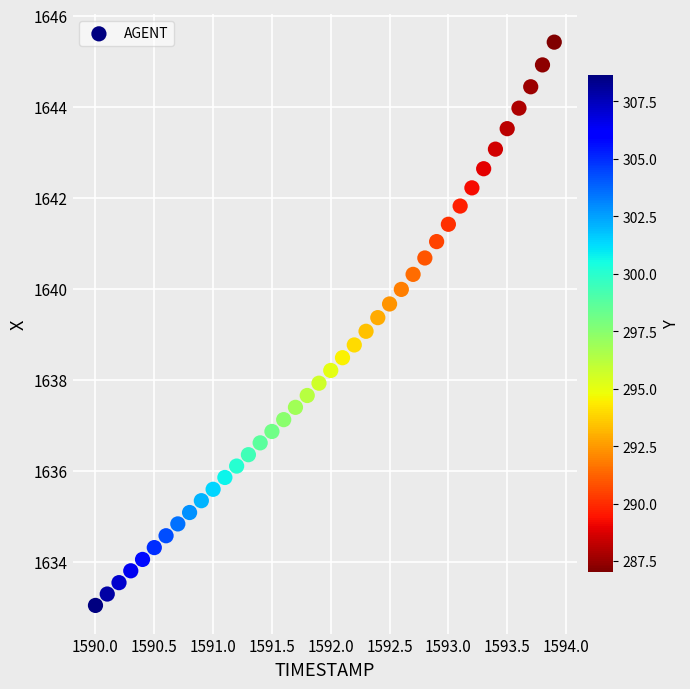

What is the range of X values (max minus min)?

3.9